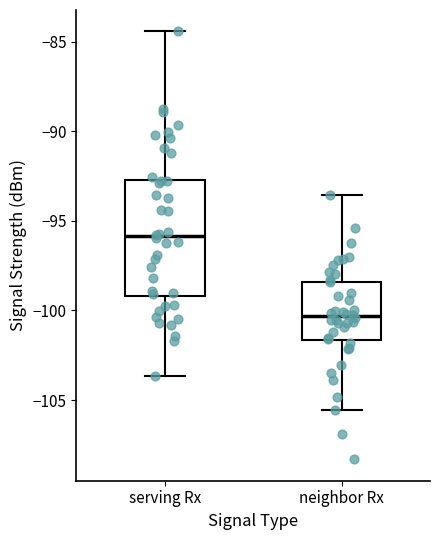

Reading left to right, transcribe this box plot: for each box, give where its median line is, the range the box spans, and where its two whiskers end, as read against the y-axis. The values are not printed on the chart, so give them approximately, as read against the axis.

serving Rx: median -96.0, box -99.0 to -92.5, whiskers -103.5 to -84.5
neighbor Rx: median -100.5, box -101.5 to -98.5, whiskers -105.5 to -93.5